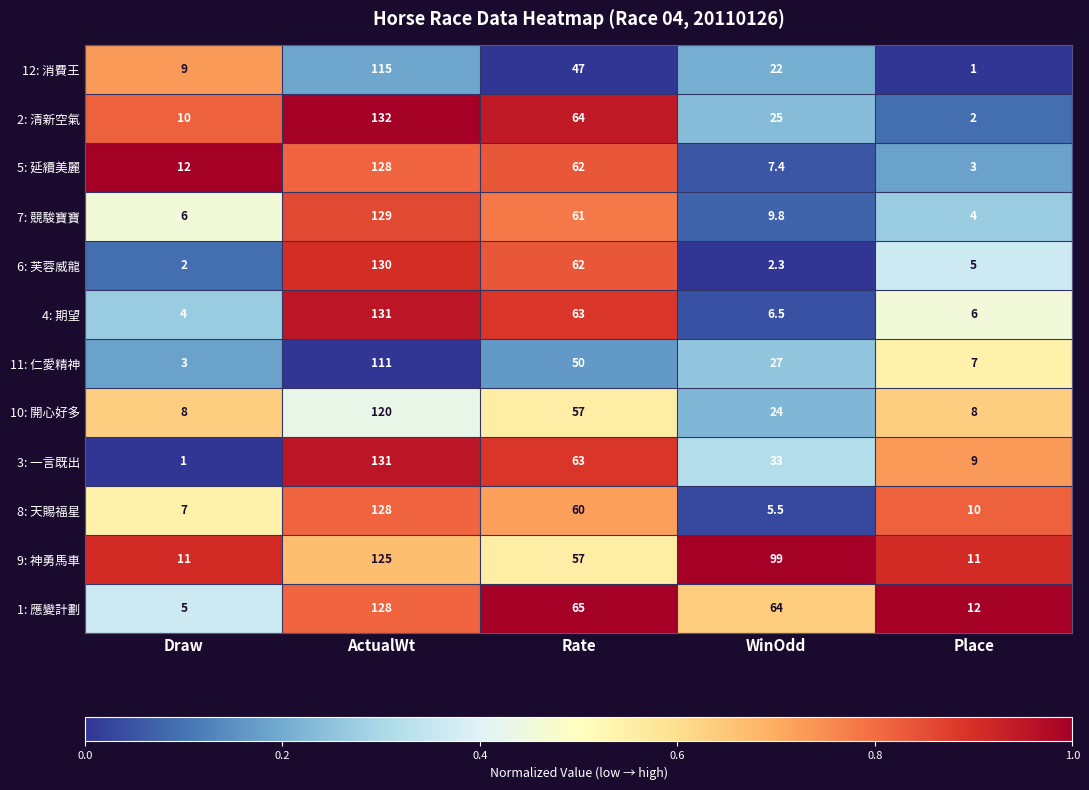

True or false: 4: 期望 has a value of 6.0 at Place.

True